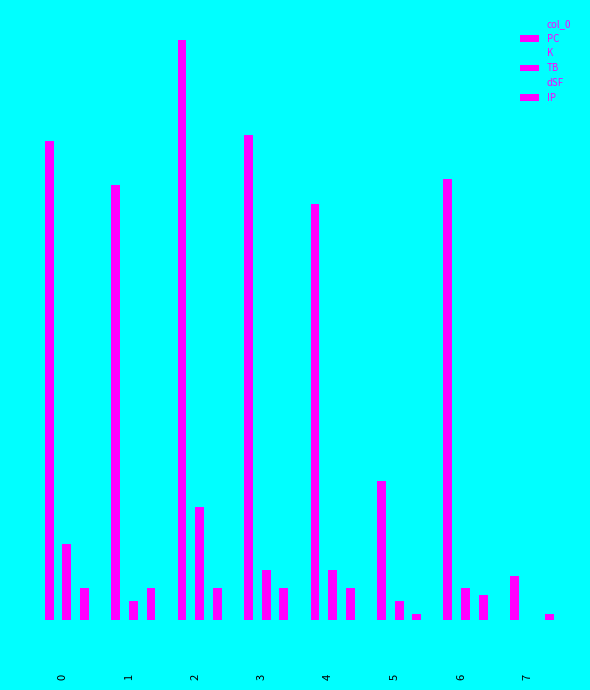

At 5, list the series in order from smallest to largest.

dSF, IP, K, TB, col_0, PC